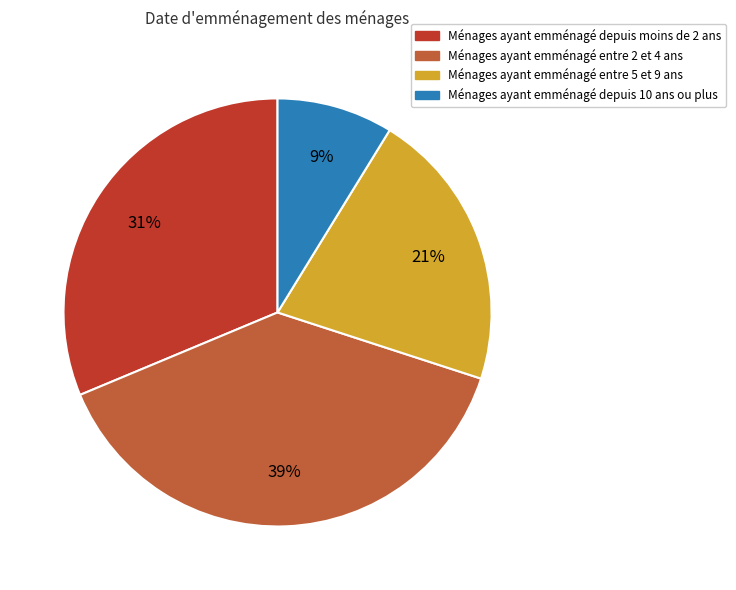

How many segments does this pie chart have?

4